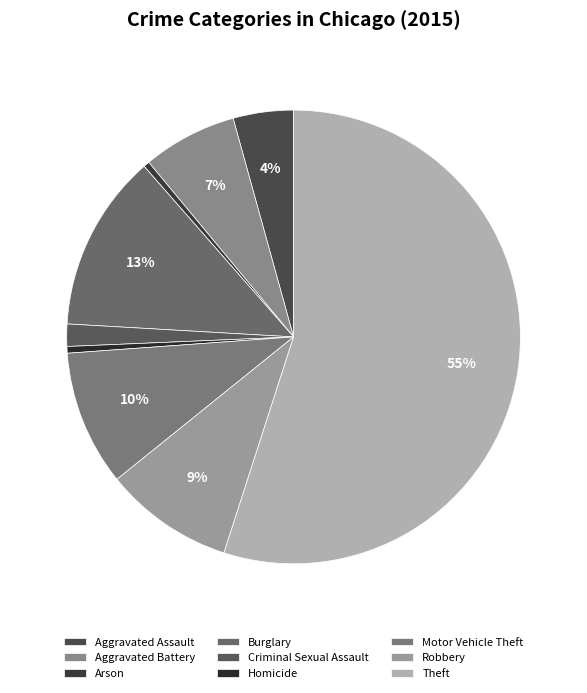

Count the number of slices in the pie.

9